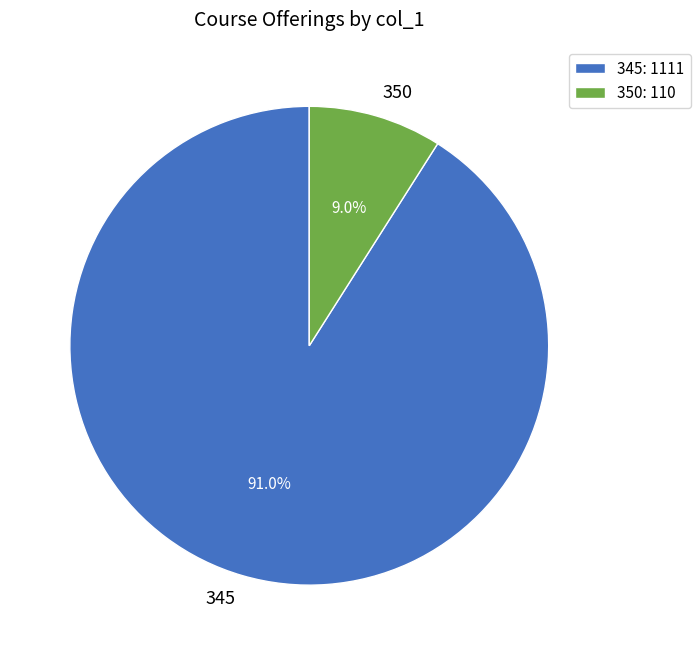

To the nearest percent, what portion does 345 represent?

91%